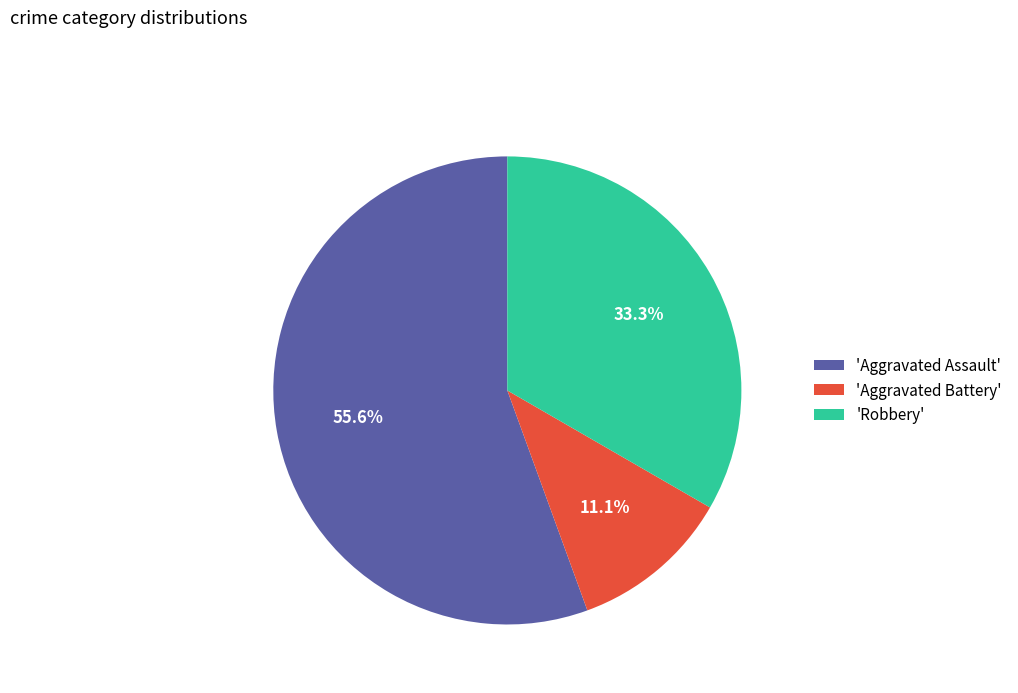

What is the total percentage of 'Robbery' and 'Aggravated Assault'?

88.9%